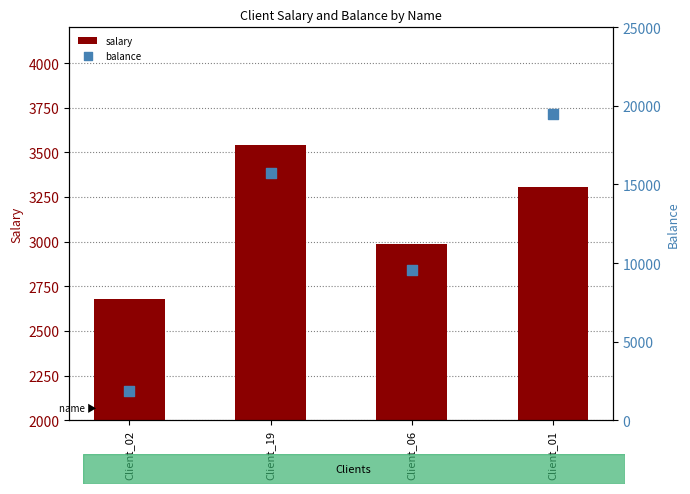

At how many categories does at least one series exceed 16899?

1